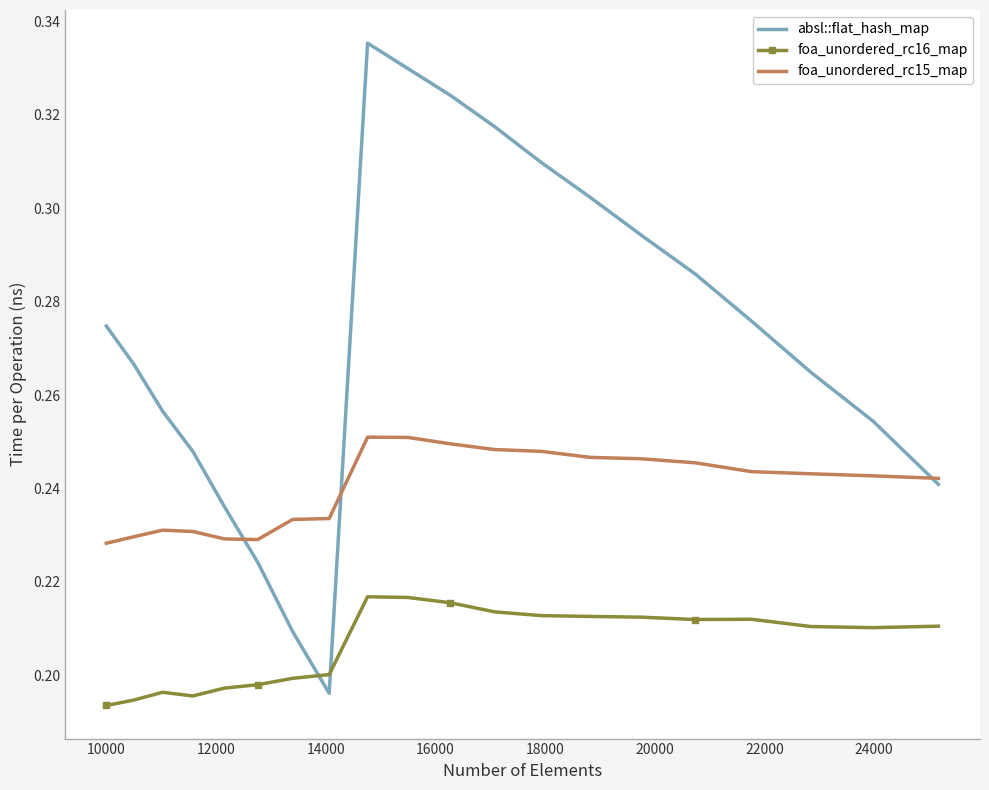

List the series in order of their overall mean, lowest first.

foa_unordered_rc16_map, foa_unordered_rc15_map, absl::flat_hash_map